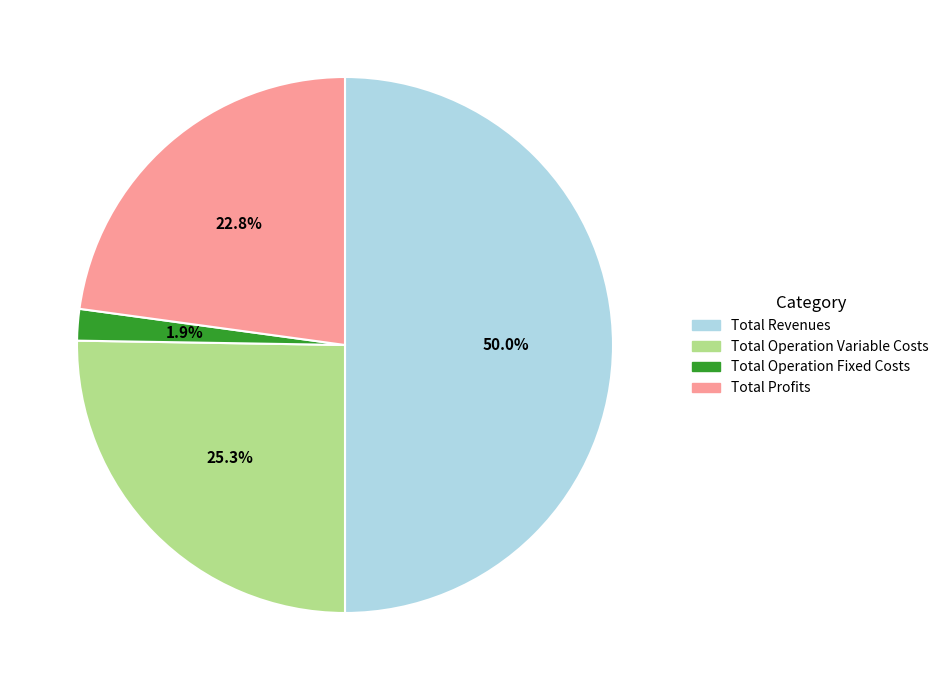

What is the largest slice in the pie chart?

Total Revenues